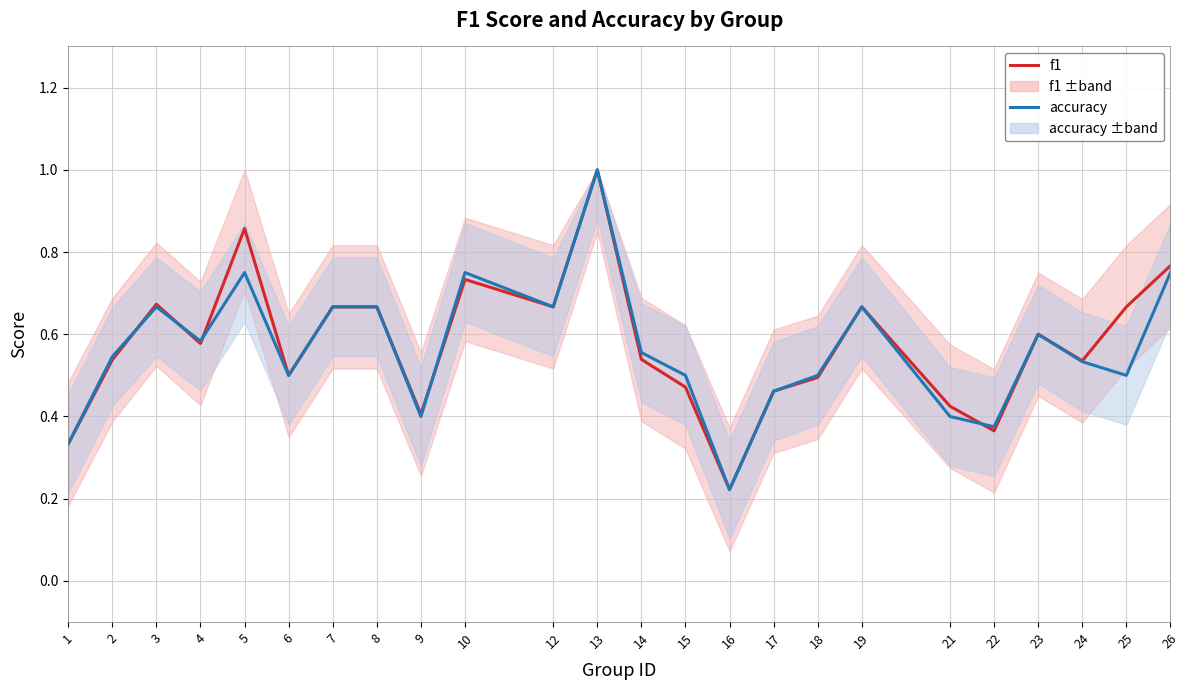

What is the highest value of the f1 series?

1.0